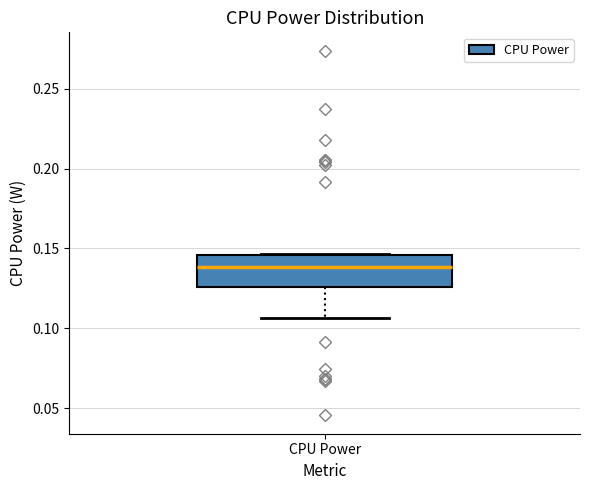

Read this box plot against the y-axis: the position of the median line, the range covered by the box, and the ends of both whiskers. The values are not printed on the chart, so give them approximately, as read against the axis.

median 0.140, box 0.125 to 0.145, whiskers 0.105 to 0.145